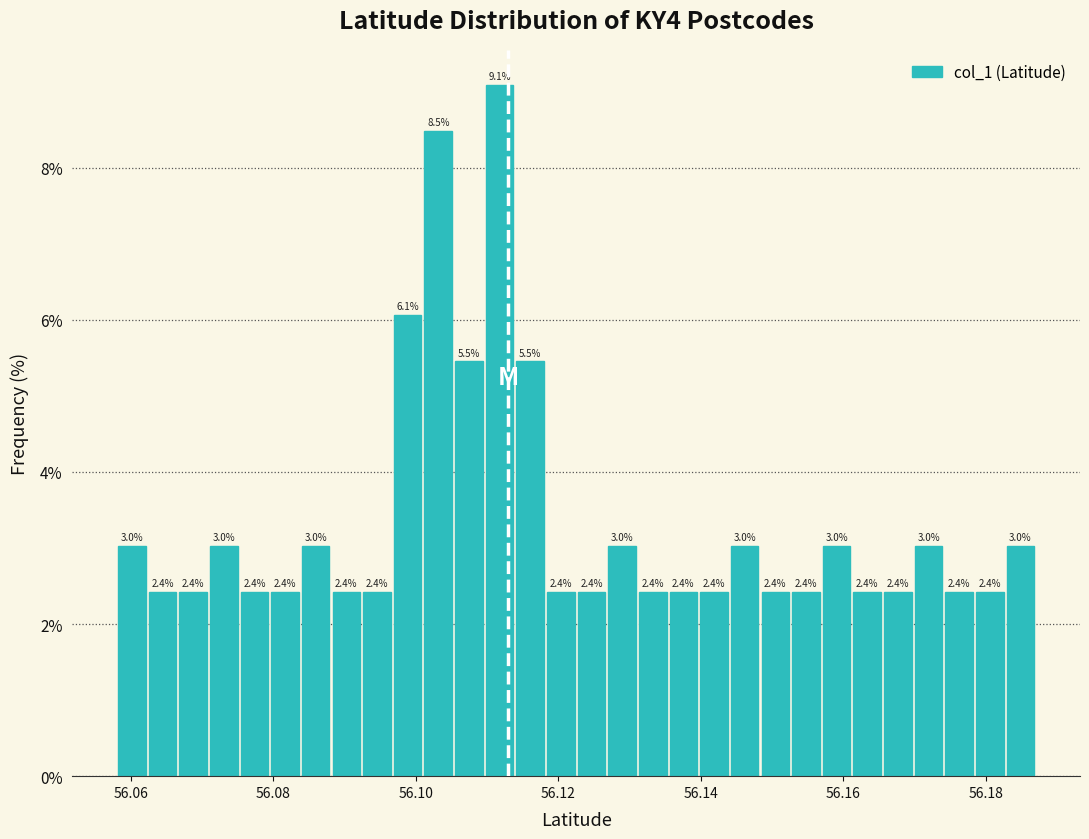

Around what value on the x-axis is the tallest bar? Give the approximate position of its centre, as read against the axis.

56.112